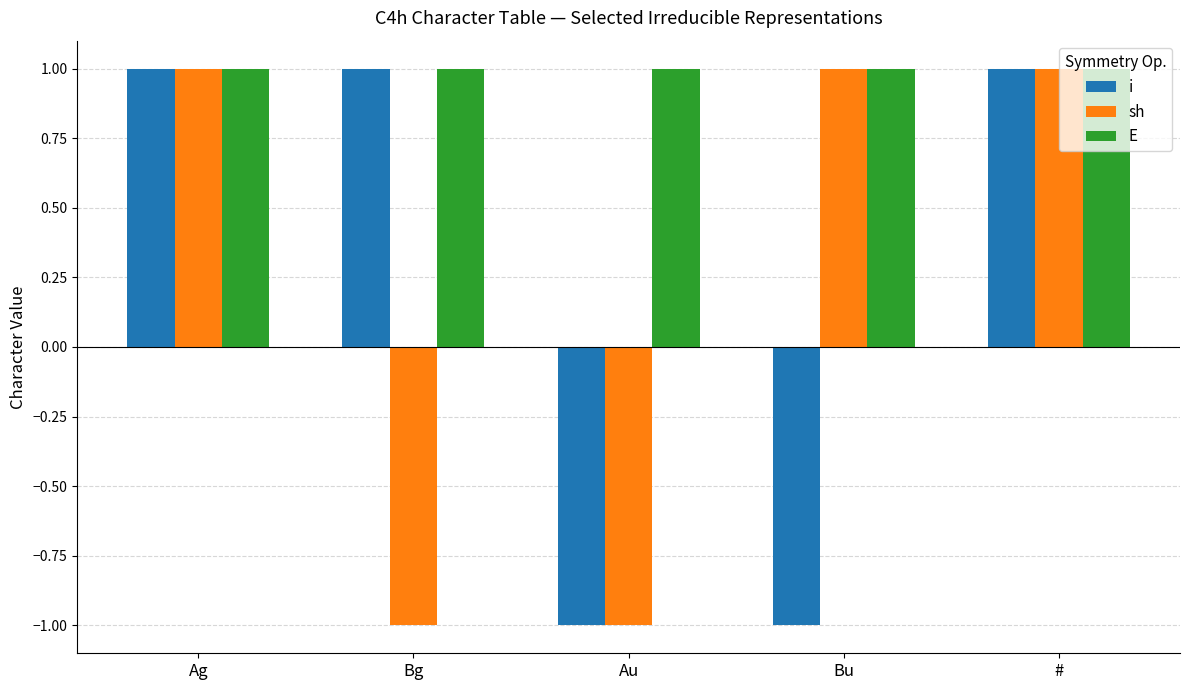

True or false: E has a value of 1 at Bg.

True